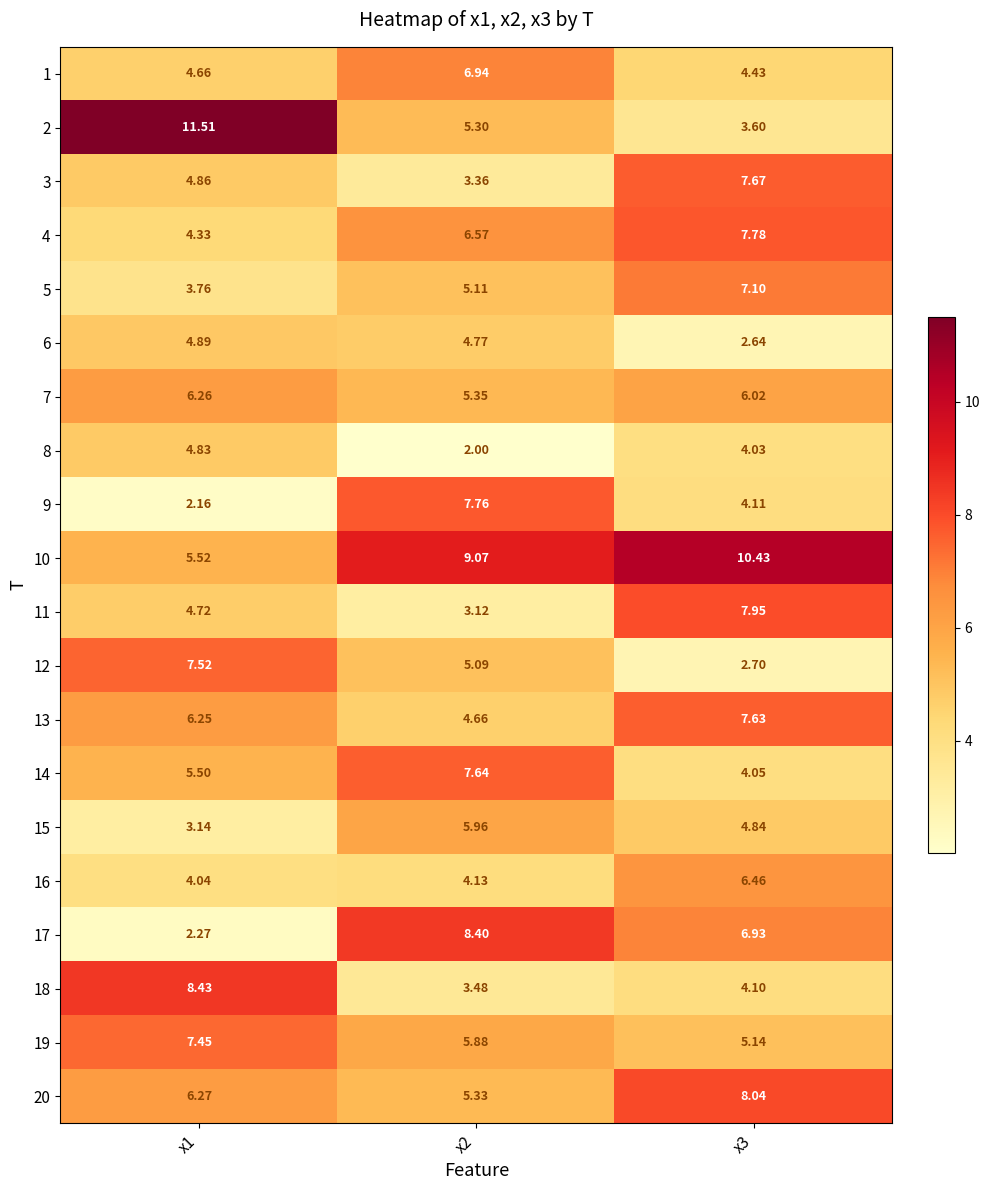

Rank the series at x1 from highest to lowest value.

2, 18, 12, 19, 20, 7, 13, 10, 14, 6, 3, 8, 11, 1, 4, 16, 5, 15, 17, 9